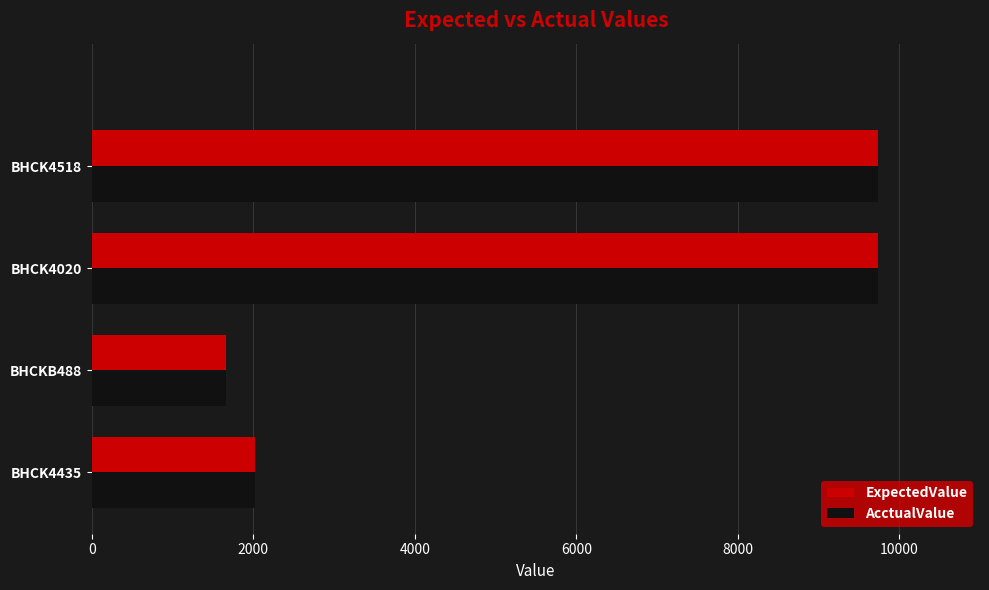

How many categories are shown in the chart?

4